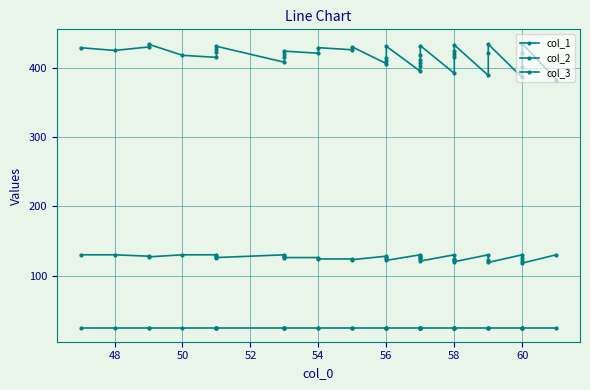

True or false: col_1 and col_2 cross at least once.

False